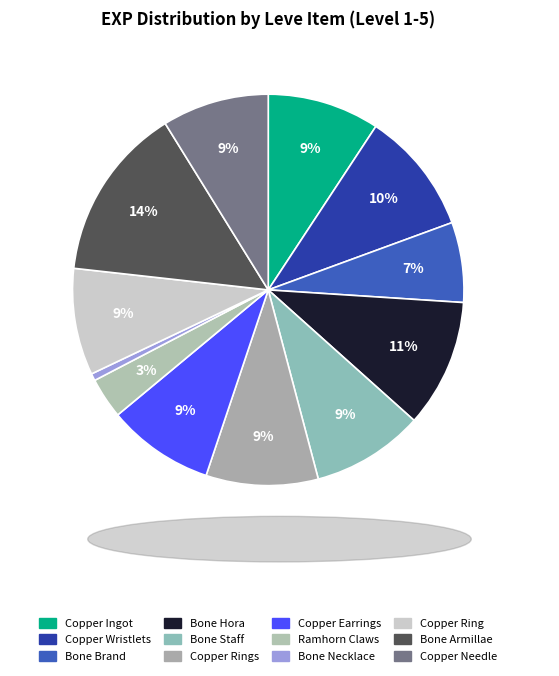

Is it true that Bone Brand is 7% of the pie?

True